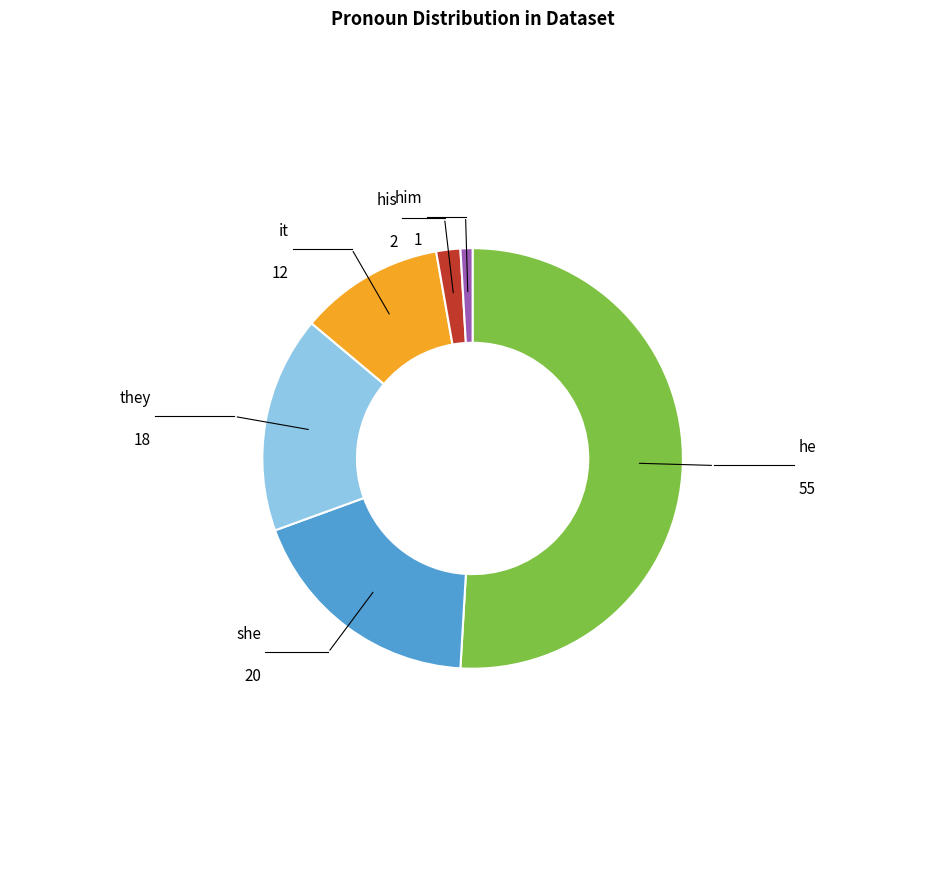

Is there any slice that represents more than half of the pie?

Yes